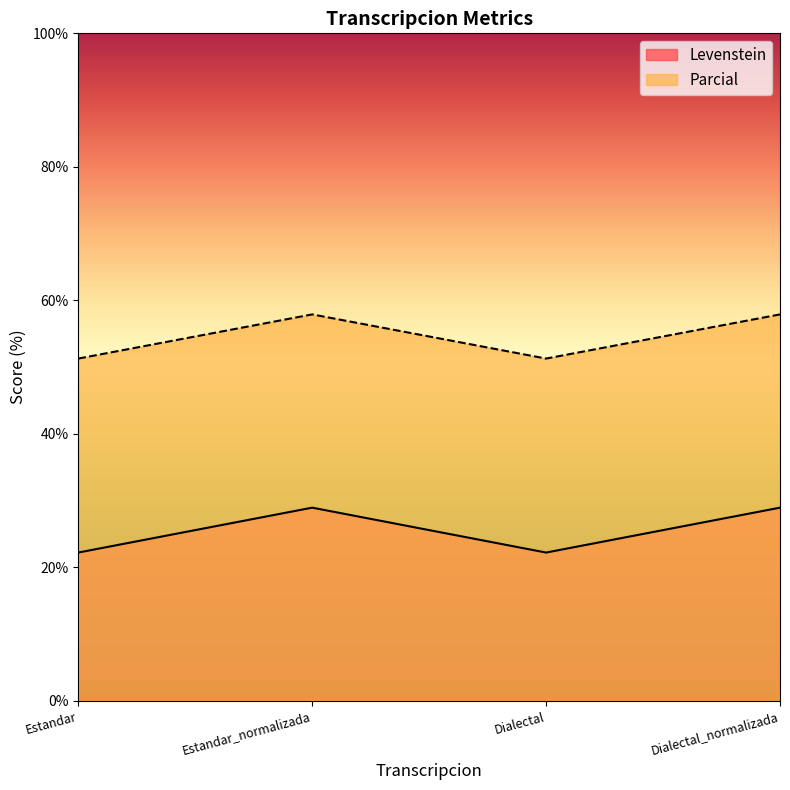

What is the average value of the Parcial series?

54.6